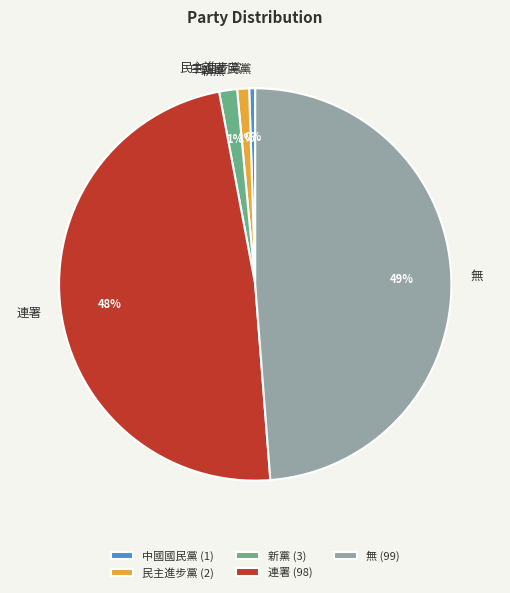

Is the sum of 中國國民黨 and 連署 greater than half?

No